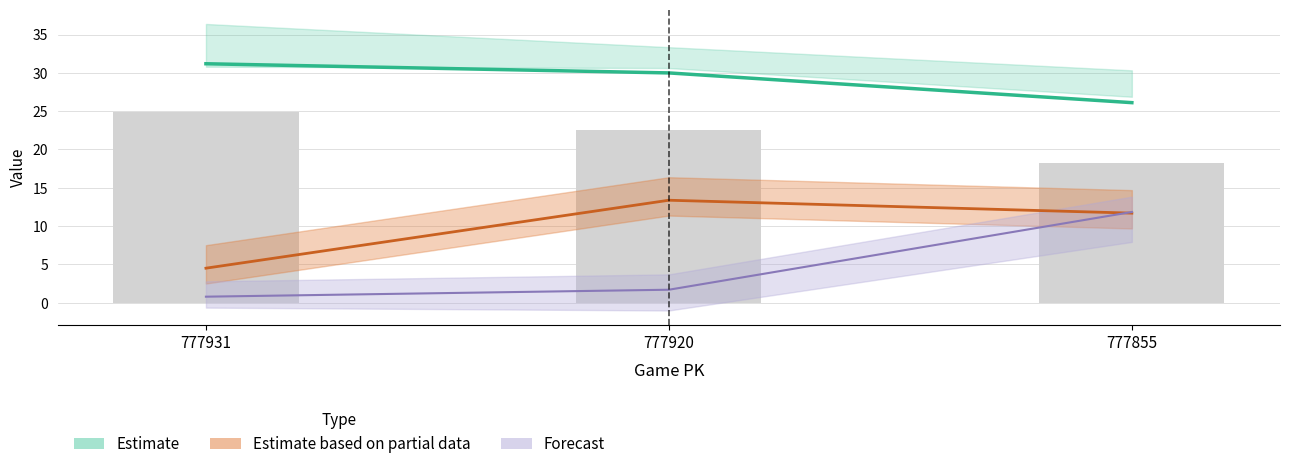

At which category is the sum across all series the highest?

777855